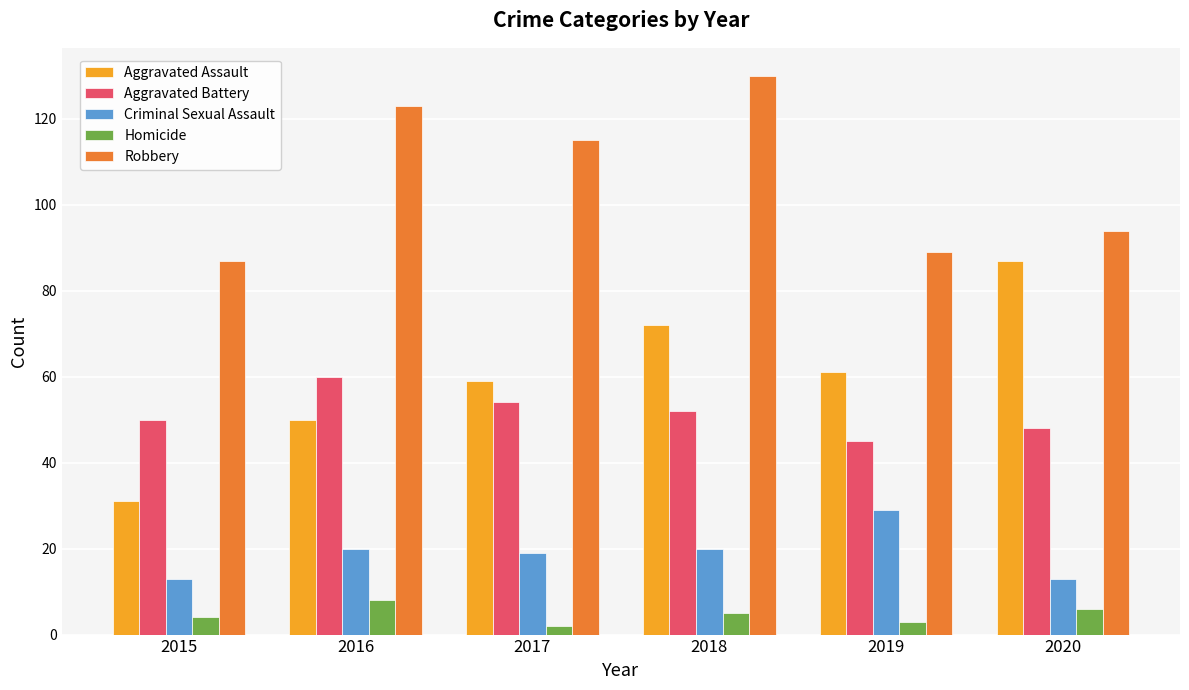

Reading left to right, list all the values displayed in this chart.

Aggravated Assault: 2015=31	2016=50	2017=59	2018=72	2019=61	2020=87
Aggravated Battery: 2015=50	2016=60	2017=54	2018=52	2019=45	2020=48
Criminal Sexual Assault: 2015=13	2016=20	2017=19	2018=20	2019=29	2020=13
Homicide: 2015=4	2016=8	2017=2	2018=5	2019=3	2020=6
Robbery: 2015=87	2016=123	2017=115	2018=130	2019=89	2020=94